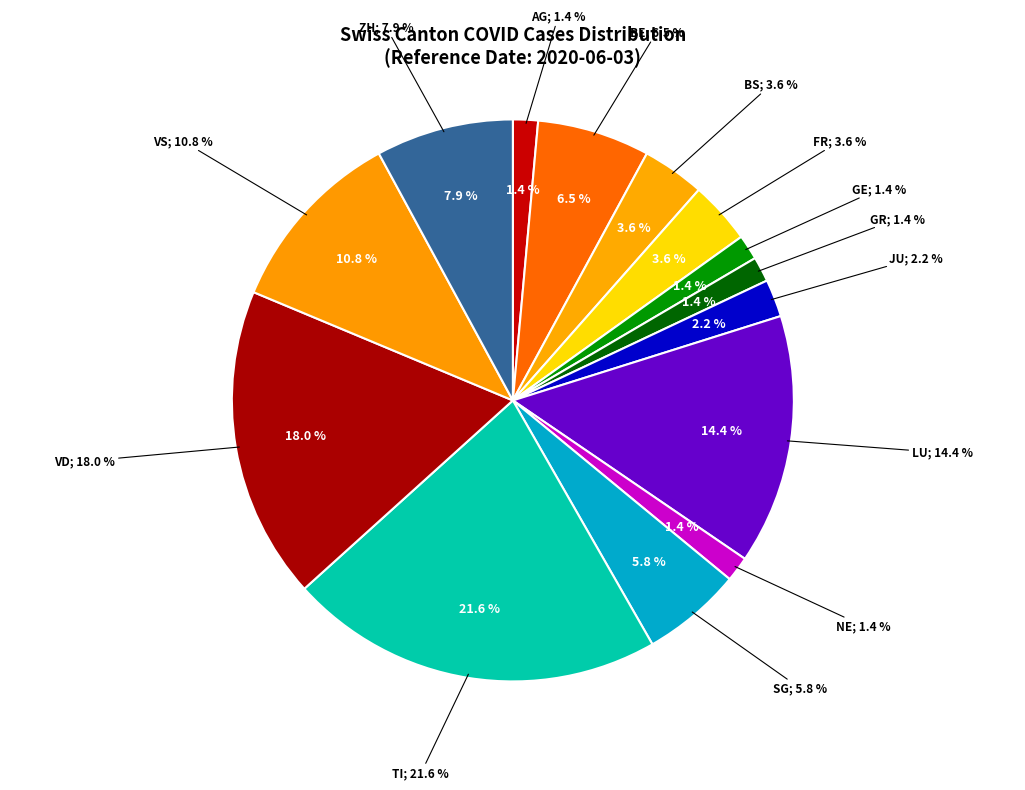

Combined, what portion of the pie is BS and VS?

14.4%